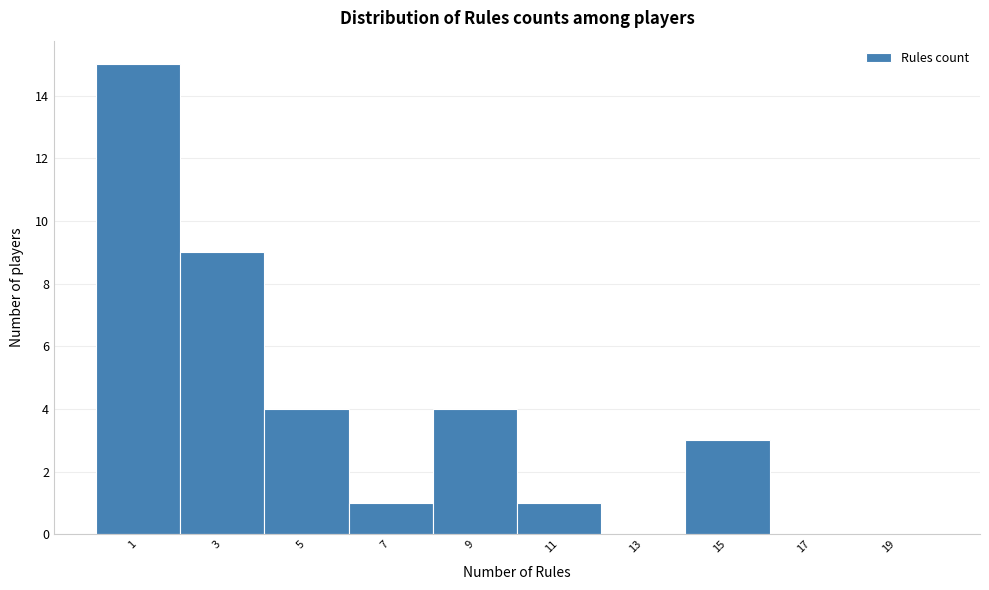

Reading left to right, what are all the values shown in this chart?

1=15	3=9	5=4	7=1	9=4	11=1	13=0	15=3	17=0	19=0